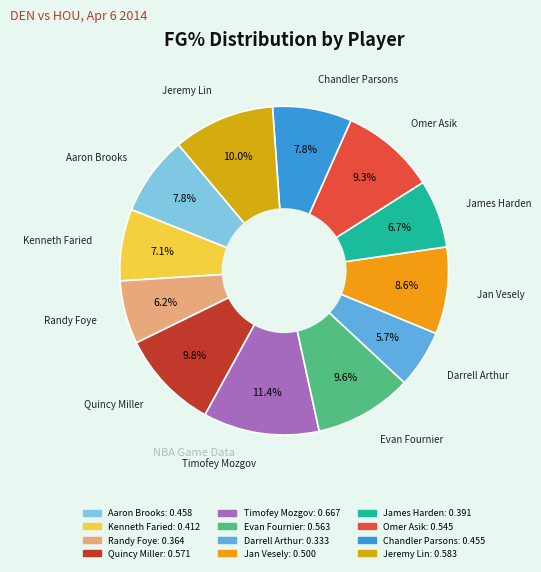

Do Quincy Miller and Aaron Brooks together represent more than half of the pie?

No